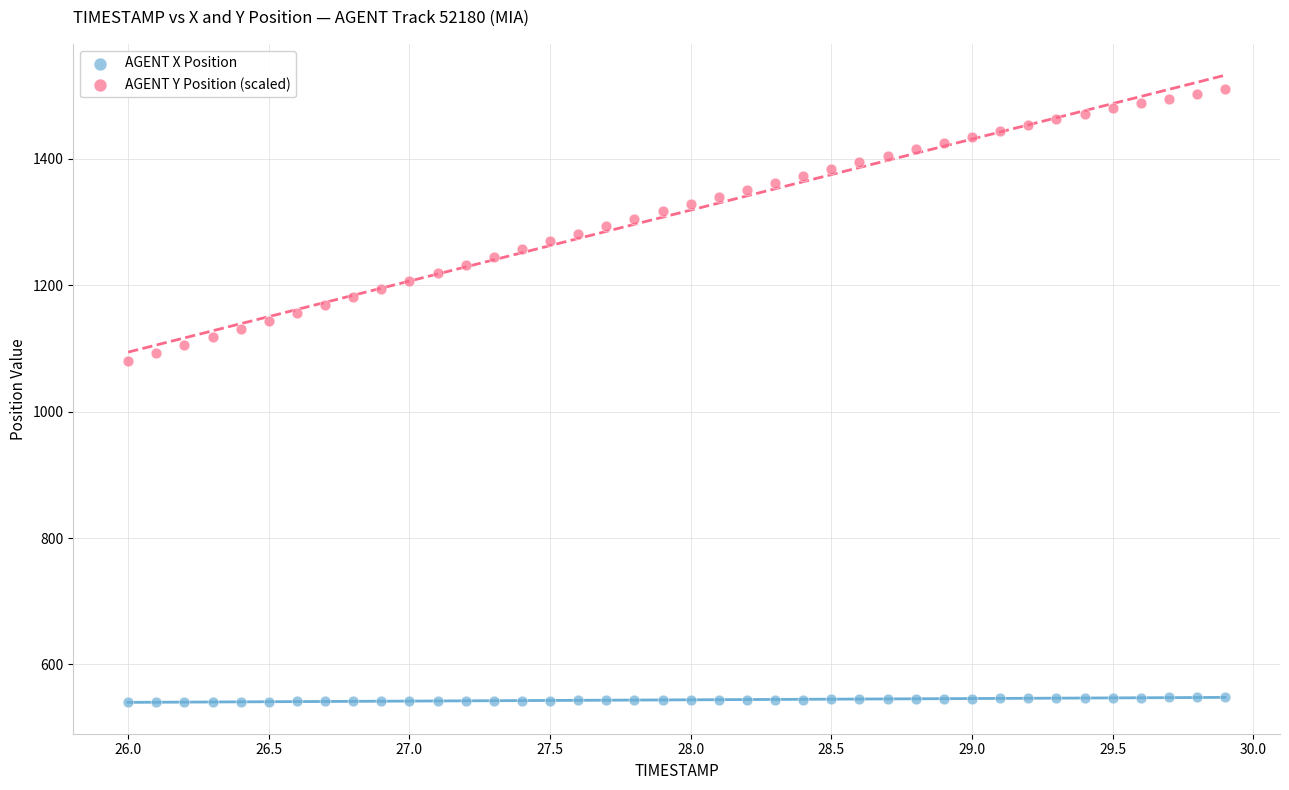

Which series has the widest spread of Y values?

AGENT Y Position (scaled)